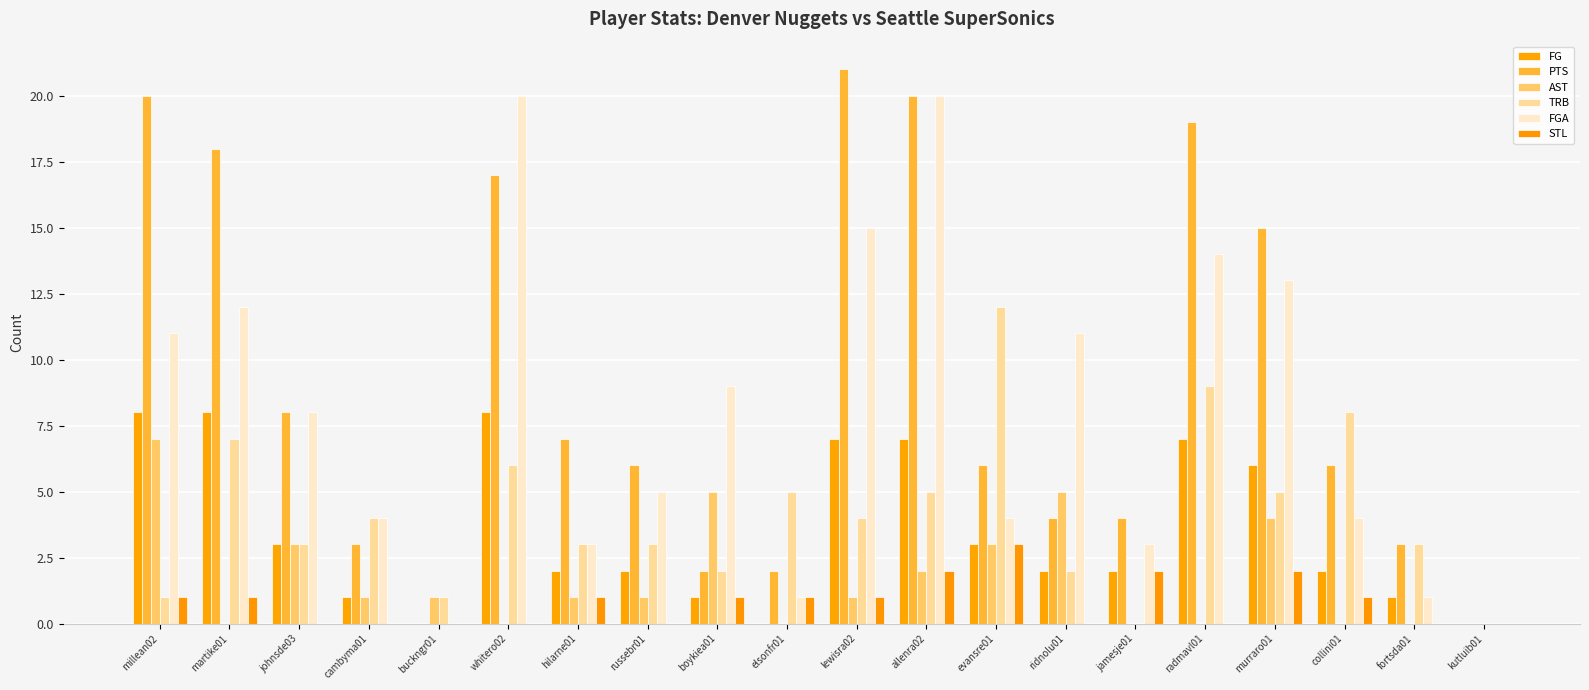

How many data points does each series have?

20